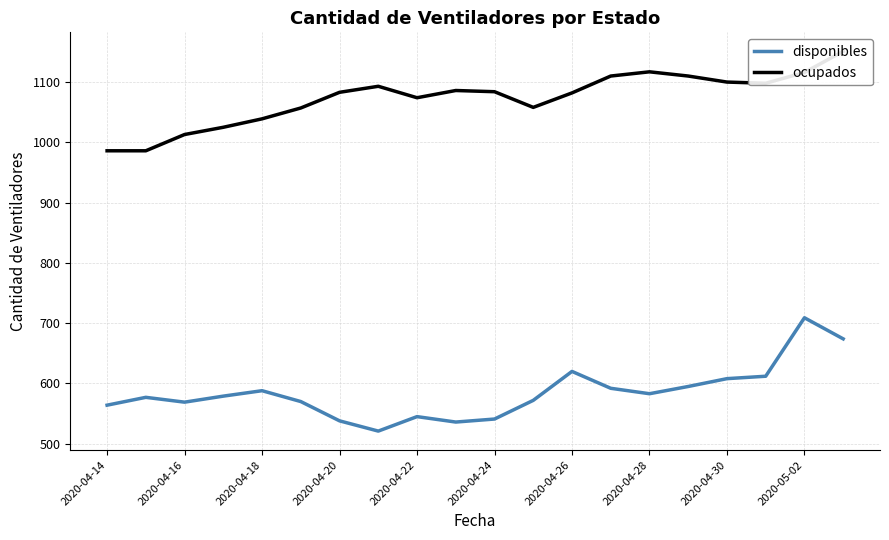

In ocupados, how many points are lower than both neighbors (excluding endpoints)?

3